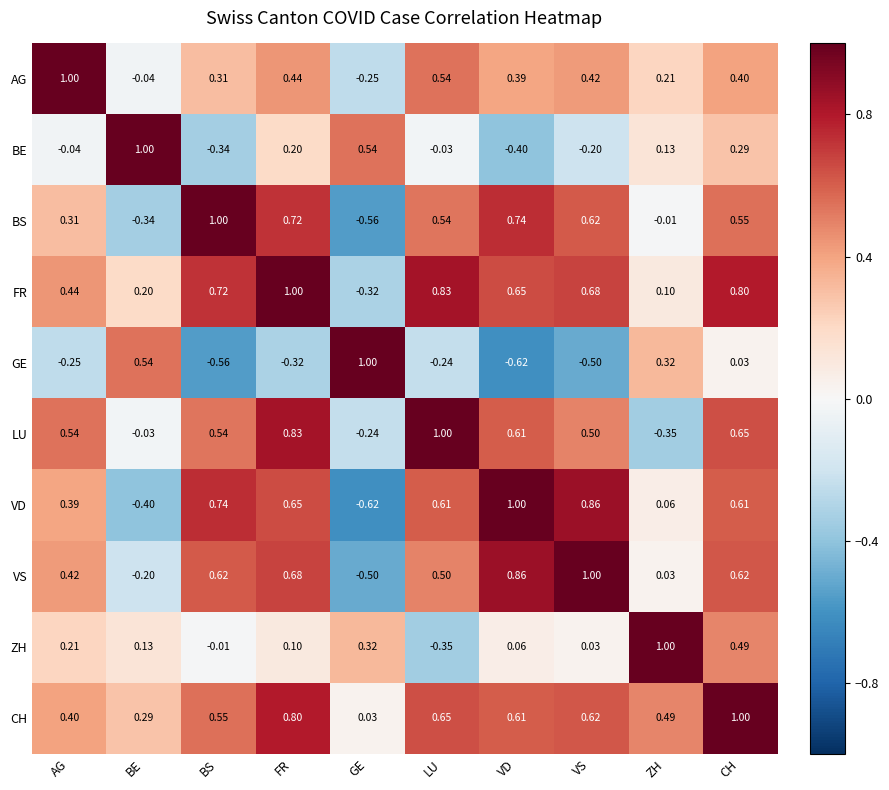

Where is ZH nearest to the value 0?

BS